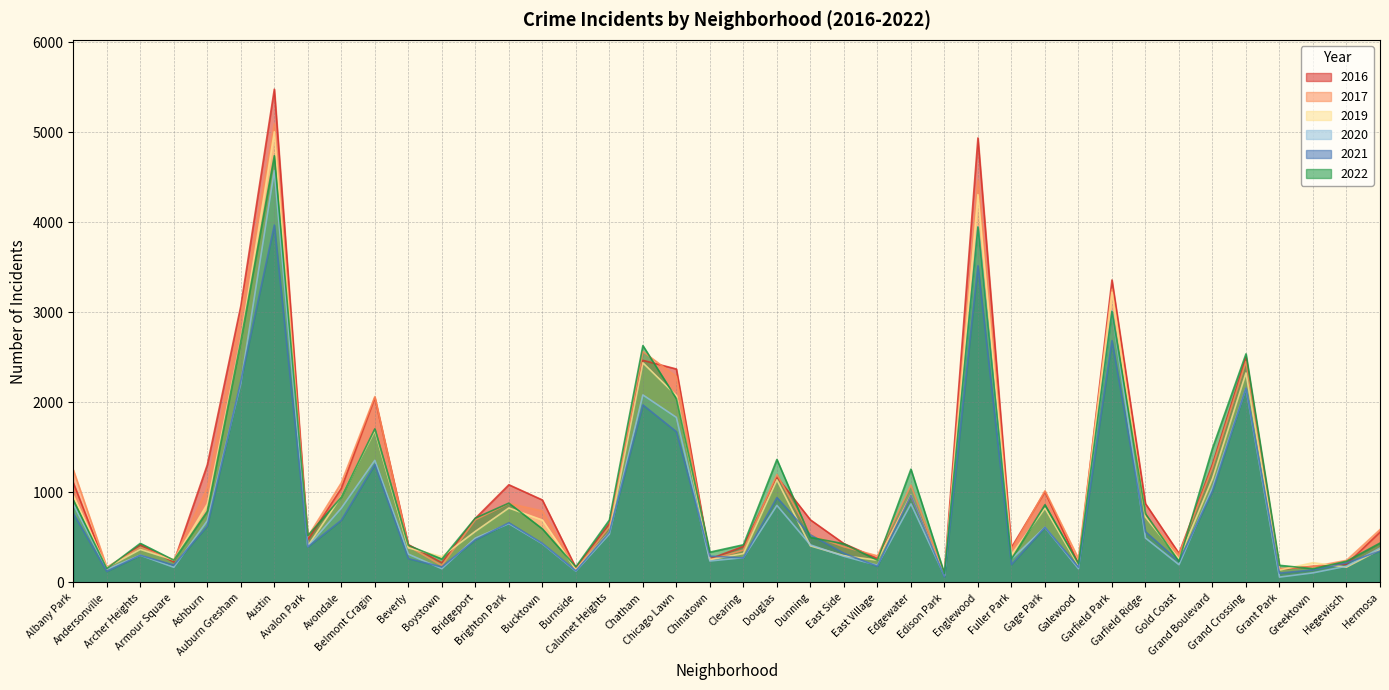

In 2016, how many points are higher than both neighbors (excluding endpoints)?

11